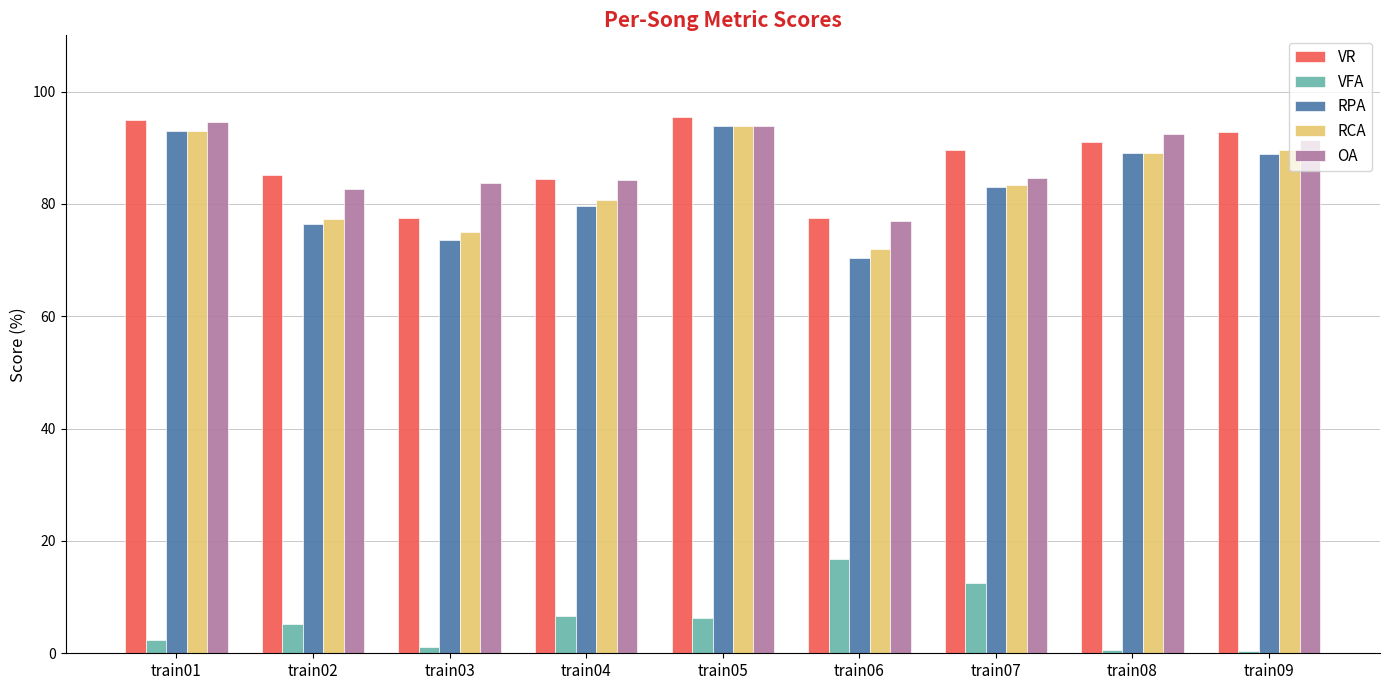

At how many categories does at least one series exceed 71?

9